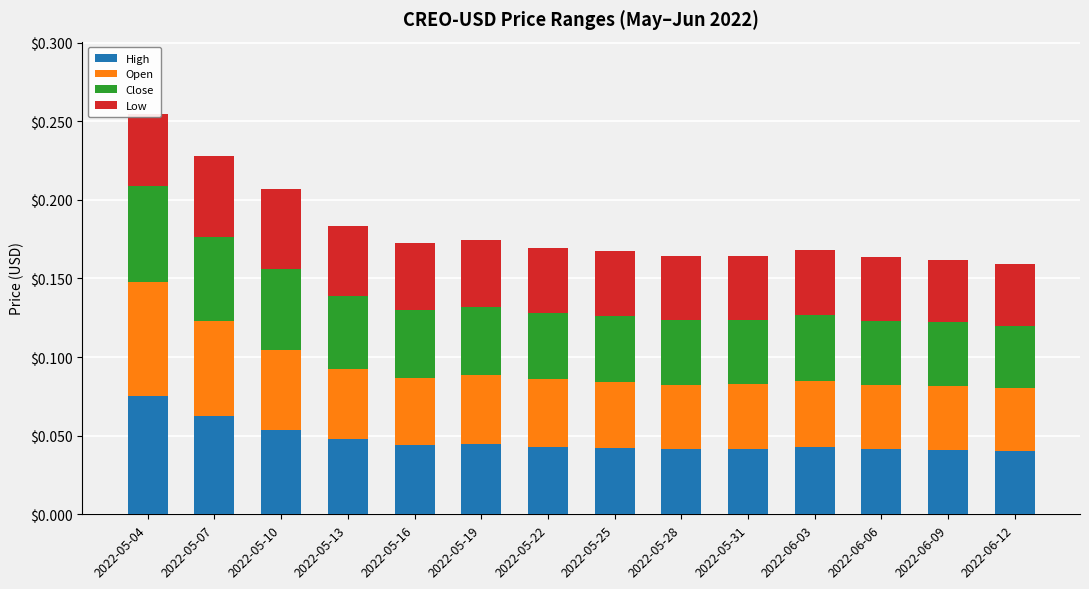

Which category has the highest value in the High series?

2022-05-04